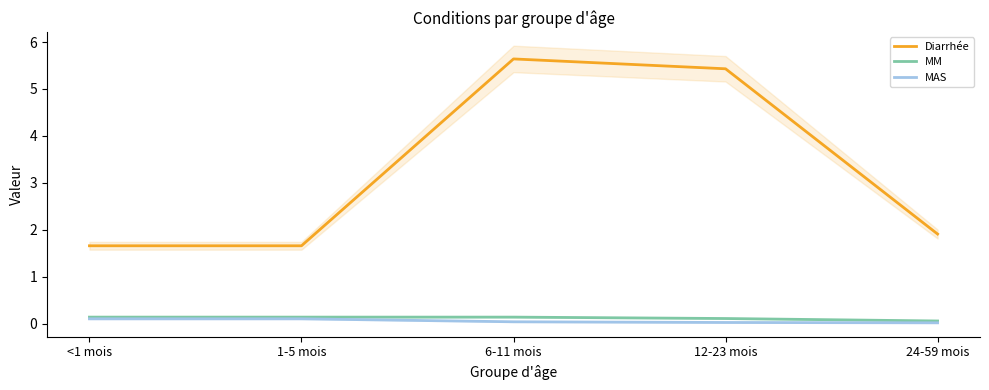

True or false: MAS has a value of 0.0 at 12-23 mois.

True